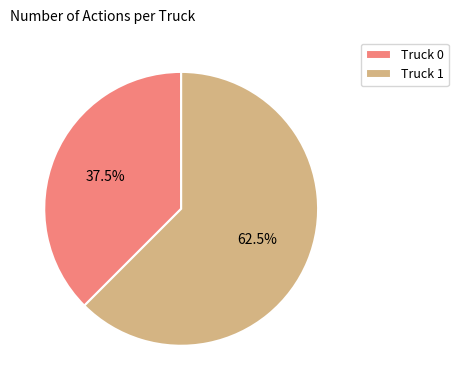

What is the majority slice?

Truck 1